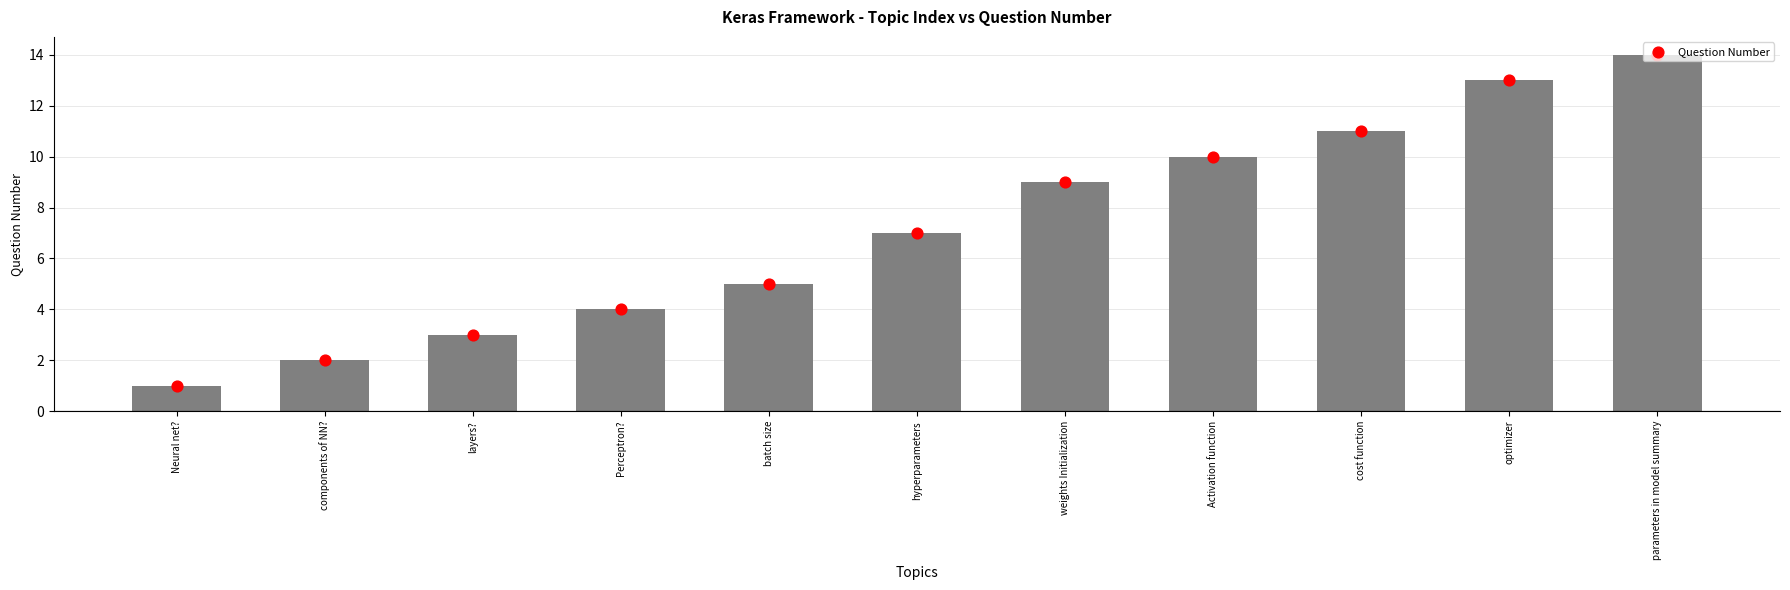

What is the change in value from components of NN? to parameters in model summary?

+12